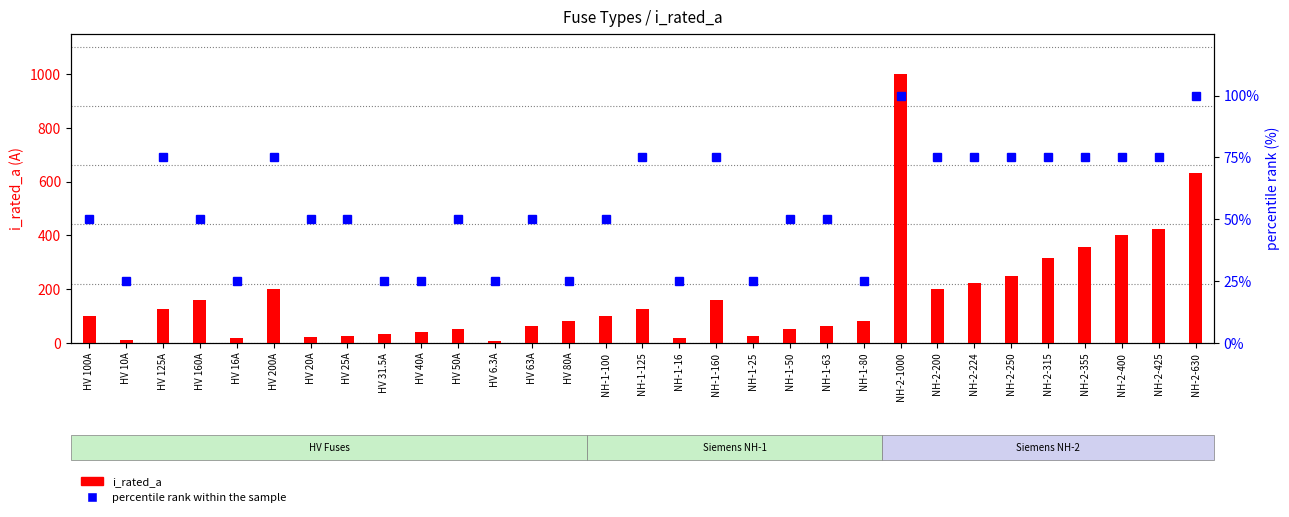

True or false: percentile rank within the sample has a value of 34.5 at NH-1-80.

False